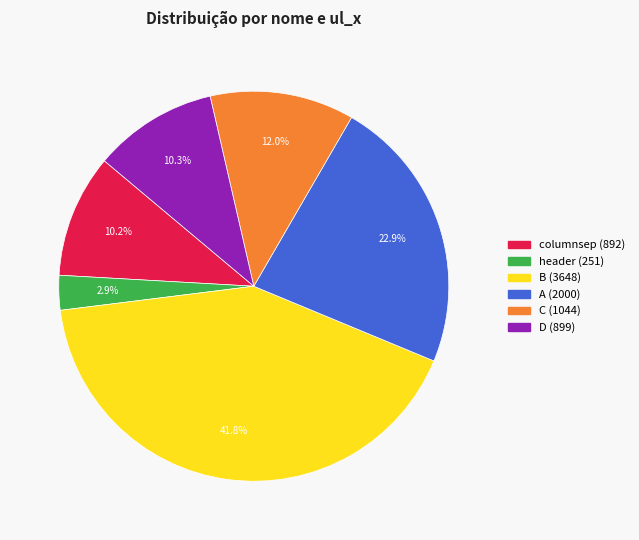

Is there any slice that represents more than half of the pie?

No